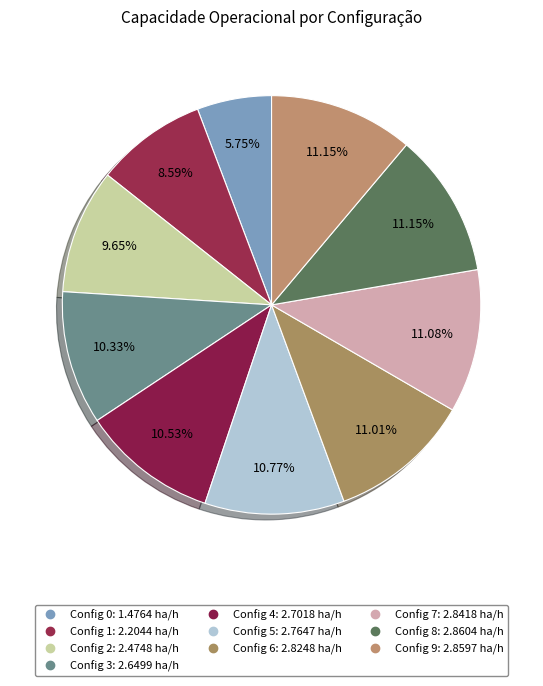

How many segments does this pie chart have?

10